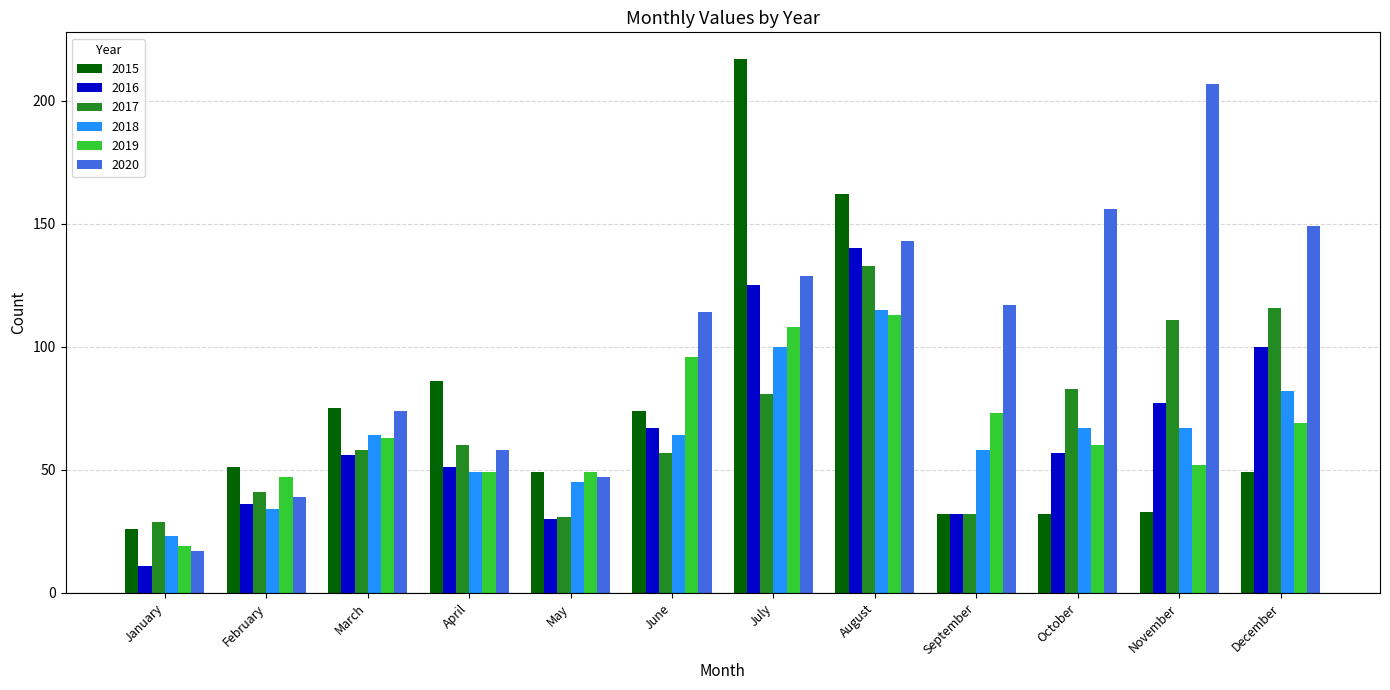

True or false: 2016 has a value of 67 at June.

True